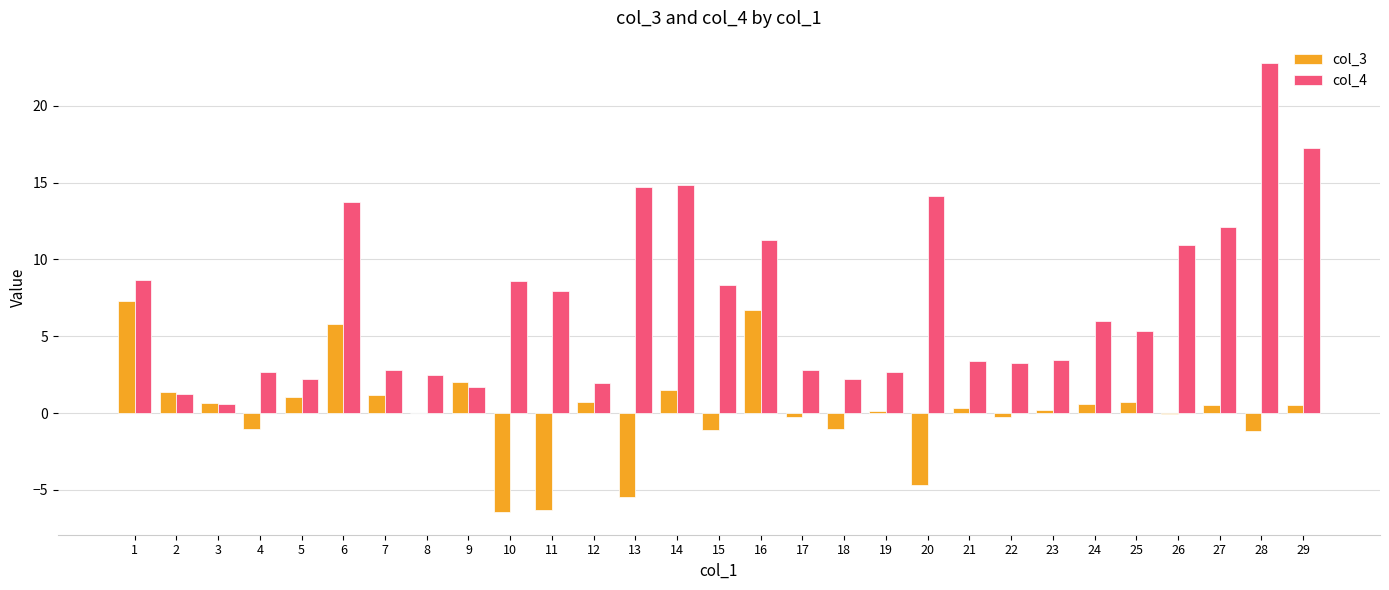

Count the number of data series in this chart.

2